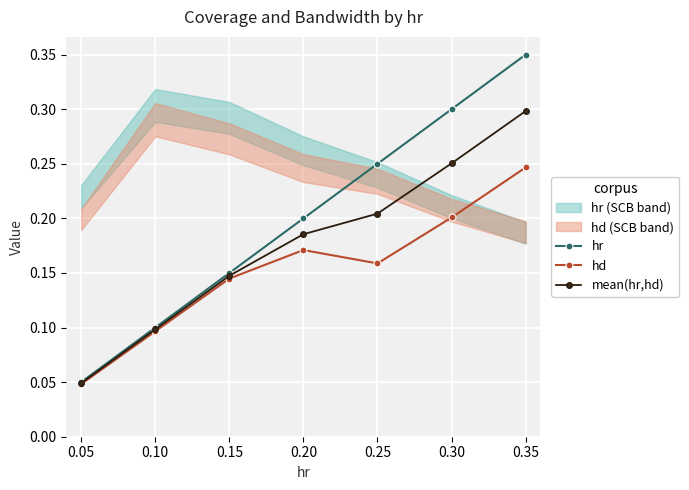

True or false: hr and hd cross at least once.

False